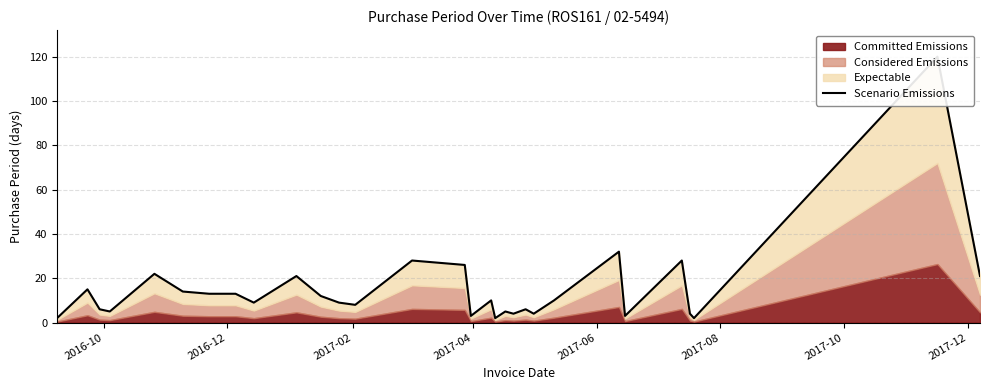

What is the average value?

15